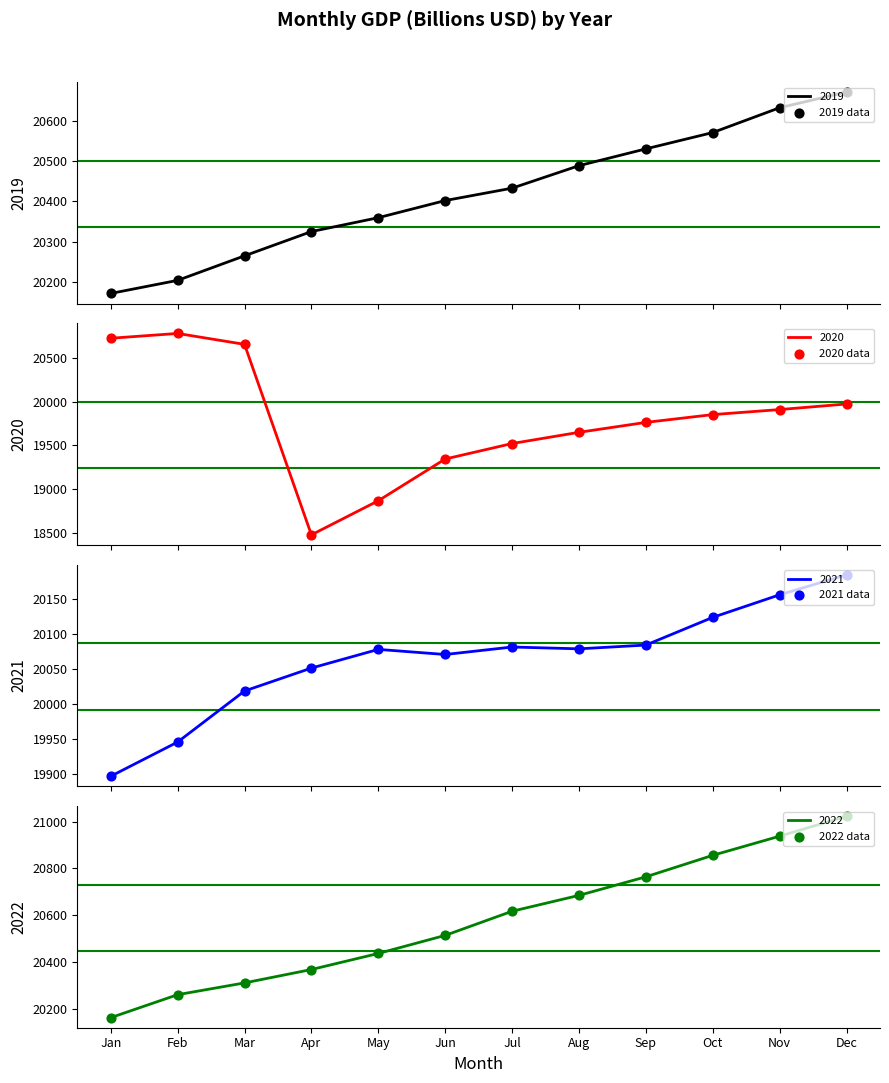

At which category is the sum across all series the highest?

Dec